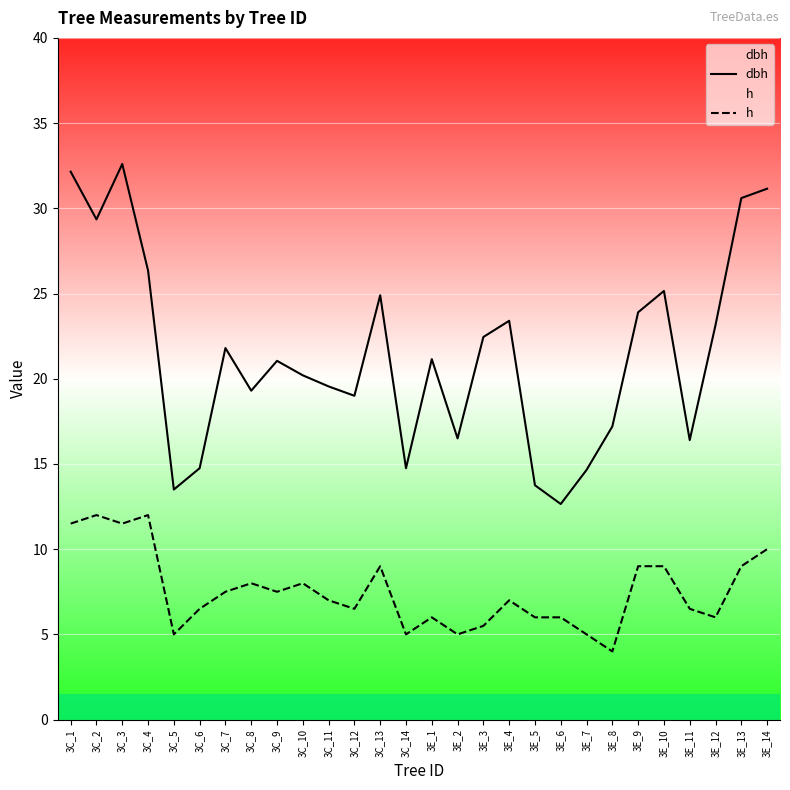

What is the value of the dbh point at the 26th from the left?

23.1